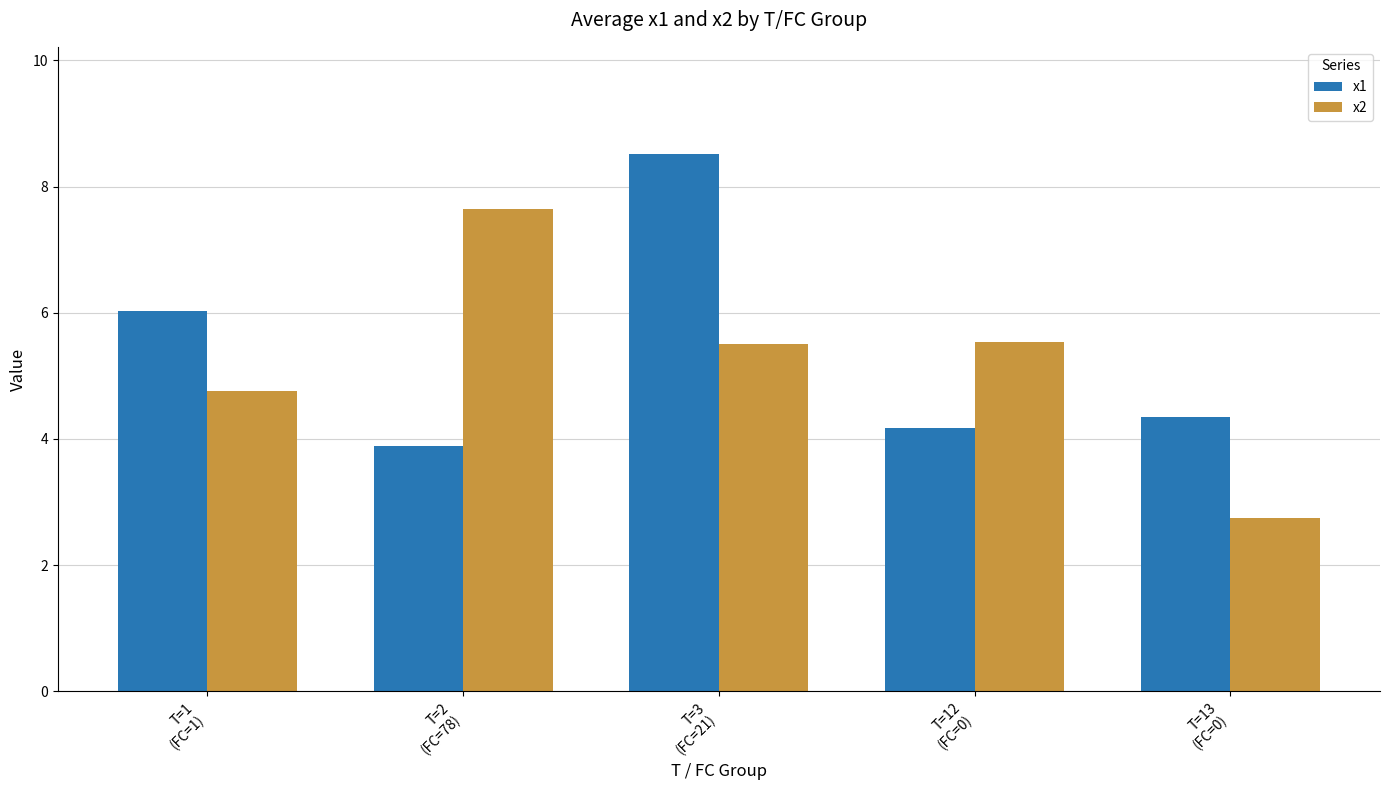

Reading right to left, transcribe all the data shown in this chart.

x1: 4.3	4.2	8.5	3.9	6.0
x2: 2.8	5.5	5.5	7.6	4.8